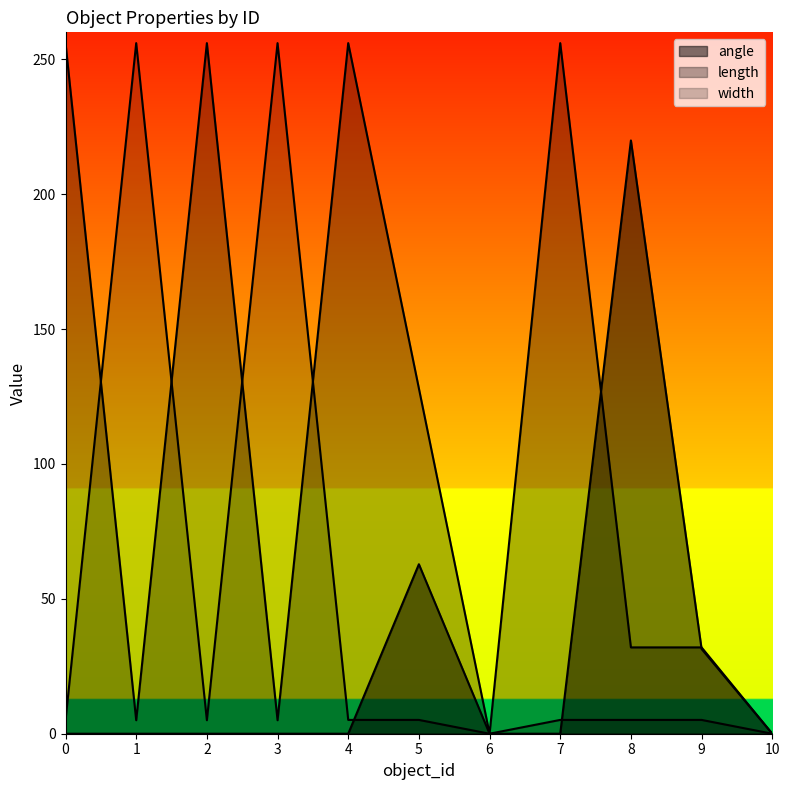

Reading right to left, transcribe all the data shown in this chart.

angle: 0.0	31.4	219.9	0.0	0.0	62.8	0.0	0.0	0.0	0.0	0.0
length: 0.0	32.0	32.0	256.0	0.0	128.0	256.0	5.0	256.0	5.0	256.0
width: 0.0	5.1	5.1	5.1	0.0	5.1	5.1	256.0	5.0	256.0	5.0